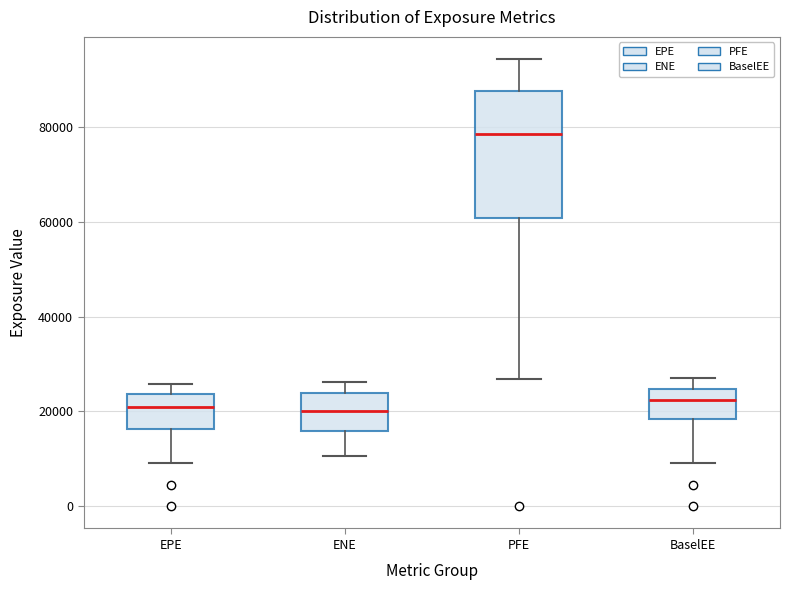

Reading left to right, read every box against the y-axis: the position of its median line, the range the box covers, and the ends of its whiskers. The values are not printed on the chart, so give them approximately, as read against the axis.

EPE: median 20000, box 16000 to 24000, whiskers 10000 to 26000
ENE: median 20000, box 16000 to 24000, whiskers 10000 to 26000
PFE: median 78000, box 60000 to 88000, whiskers 26000 to 94000
BaselEE: median 22000, box 18000 to 24000, whiskers 10000 to 28000